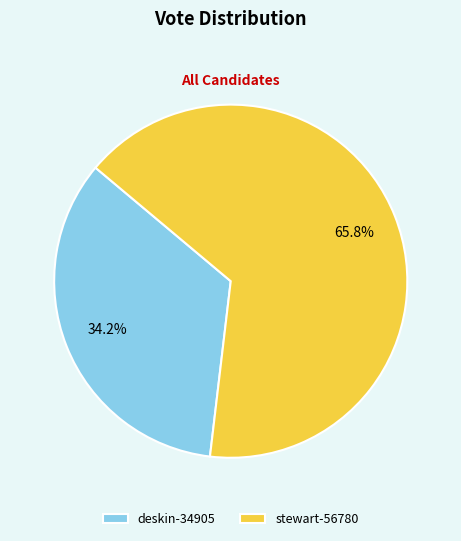

Does stewart-56780 account for over 50% of the chart?

Yes